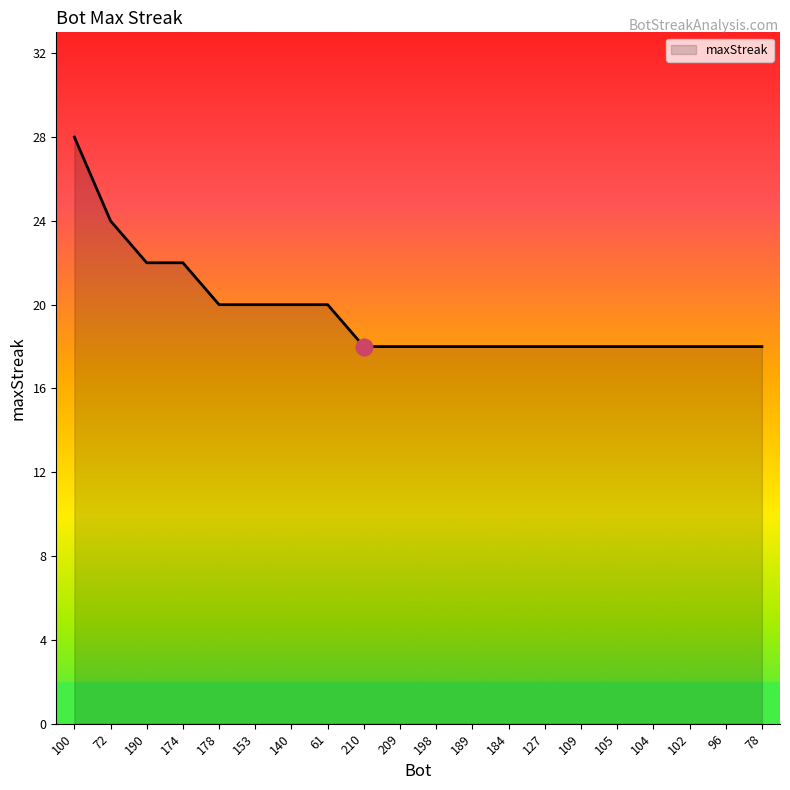

How many lines are shown in the chart?

1